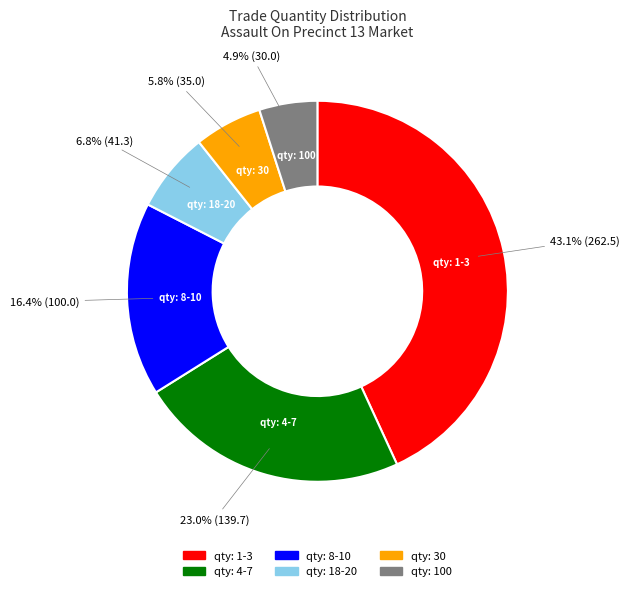

Does any single category account for the majority?

No